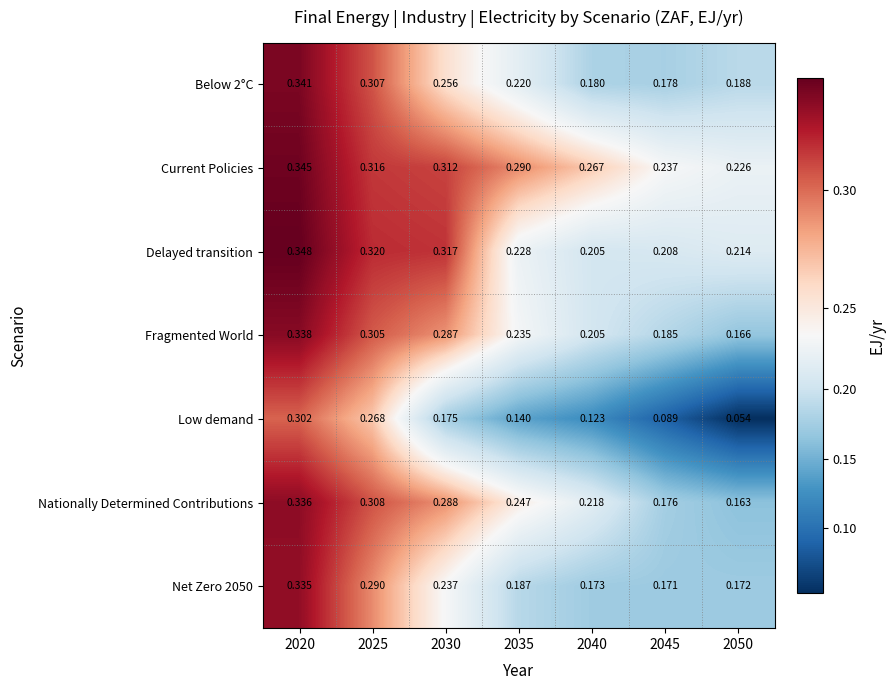

Is the value of Fragmented World at 2020 greater than the value of Low demand at 2040?

Yes